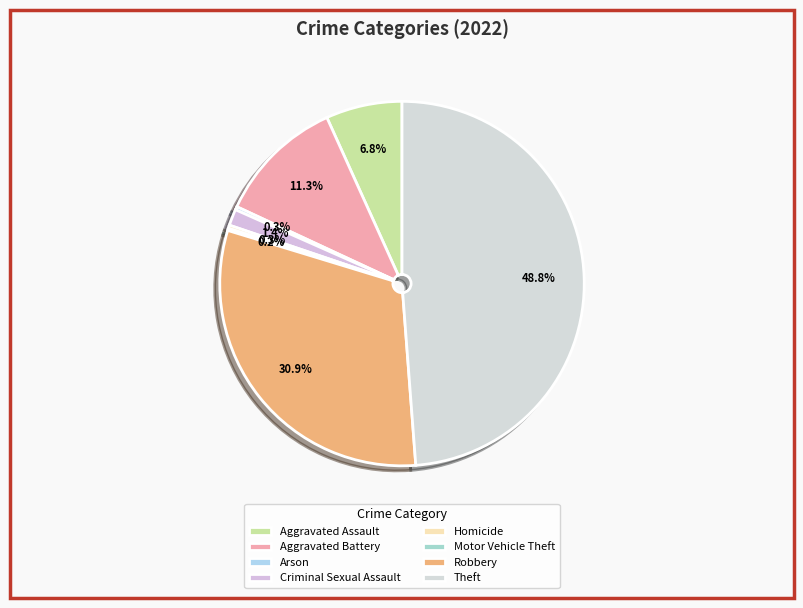

True or false: Aggravated Battery accounts for 11% of the total.

True